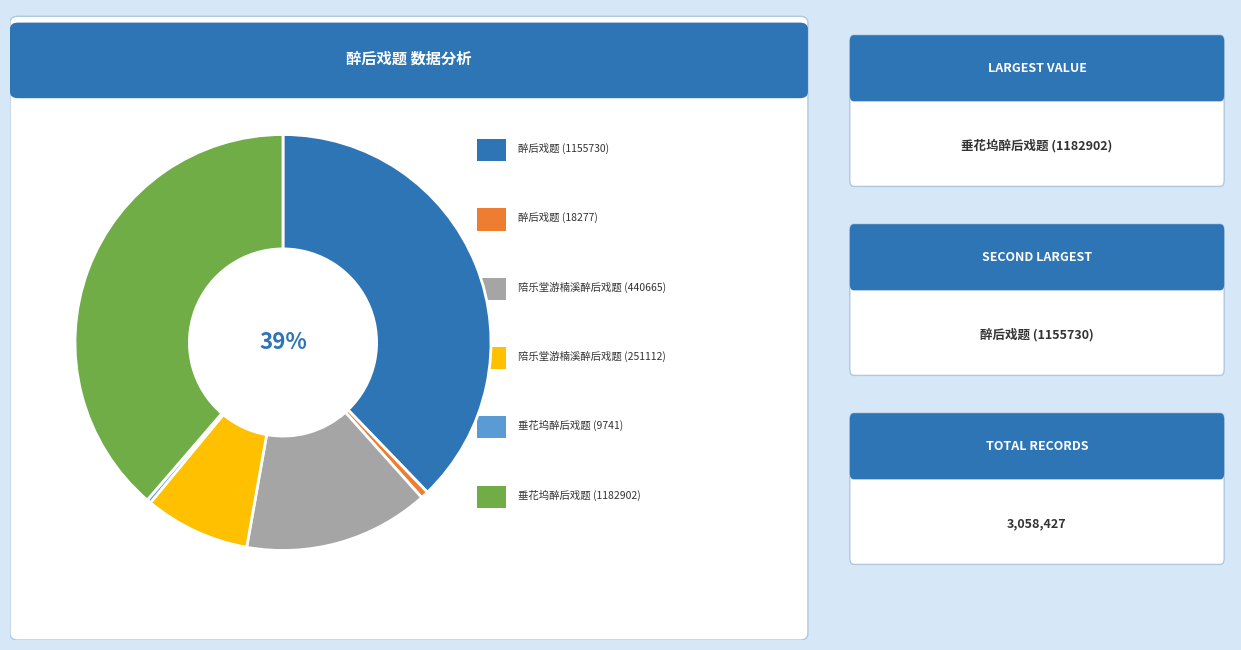

To the nearest percent, what is the difference between the largest and smallest slice percentages?

38%